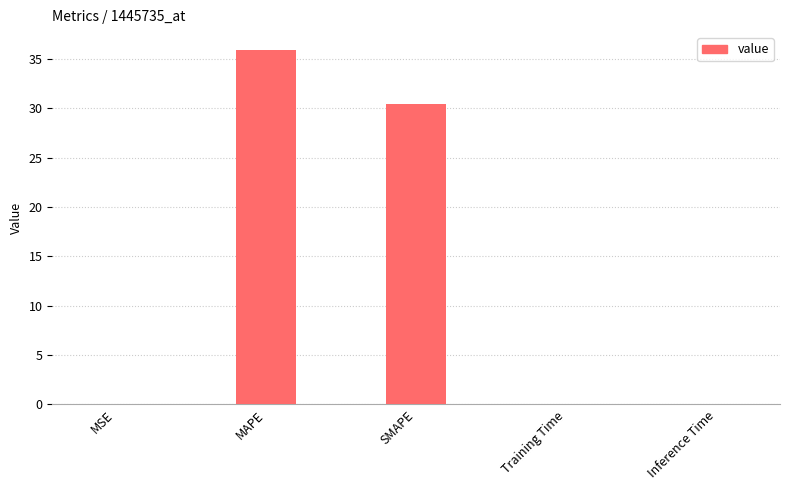

The value at Training Time is 0.0. True or false?

True